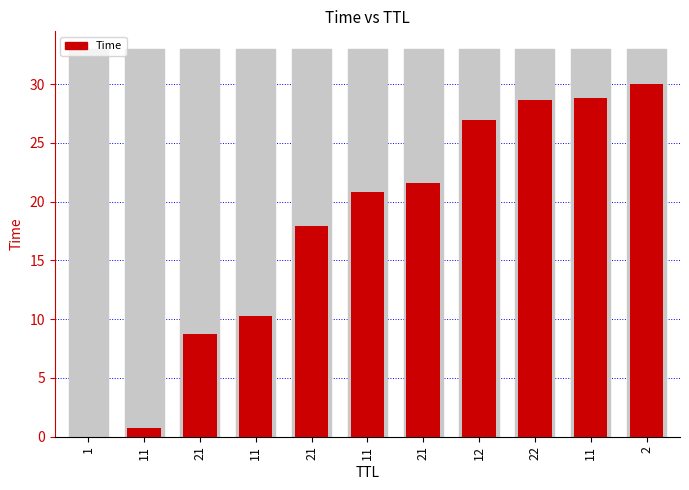

Approximately how many times larger is the value at 11 compared to 21?

0.5